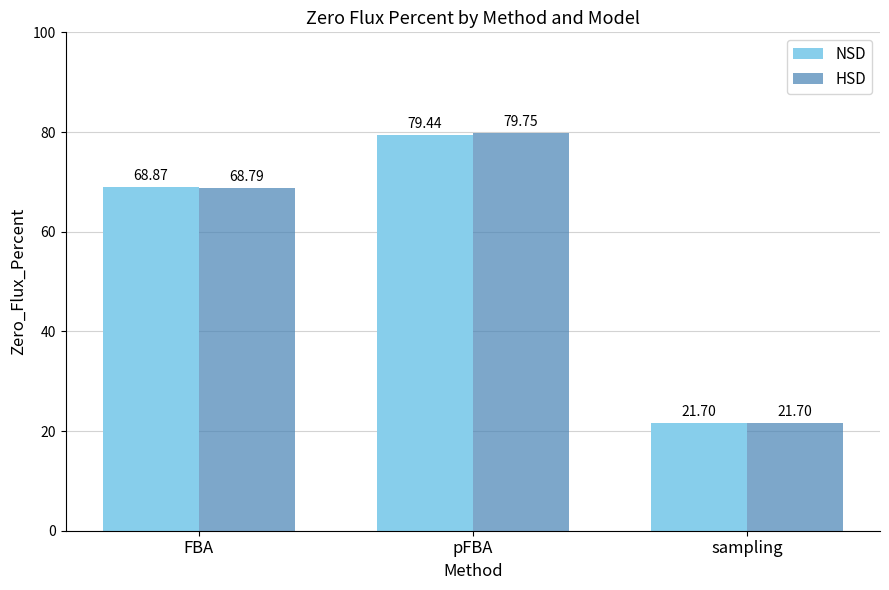

What is the label of the 2nd bar from the right?

pFBA